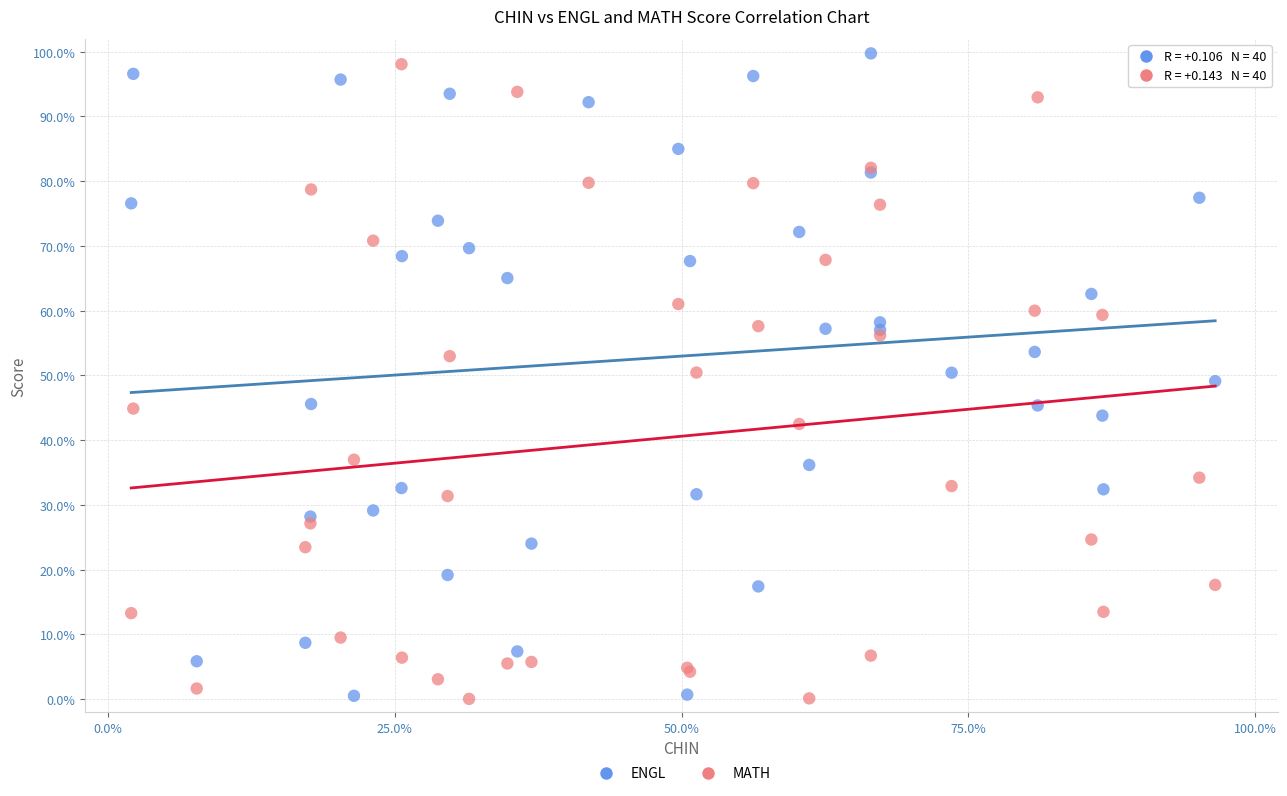

What is the X range (max minus min) for the scatter plot?

94.5